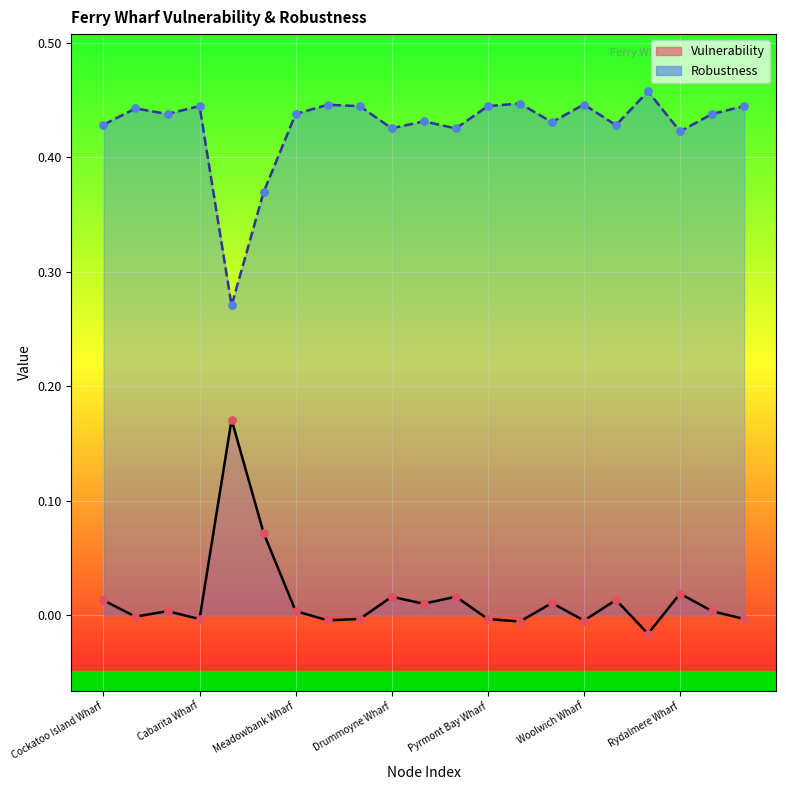

Which series reaches the maximum Y coordinate?

Robustness